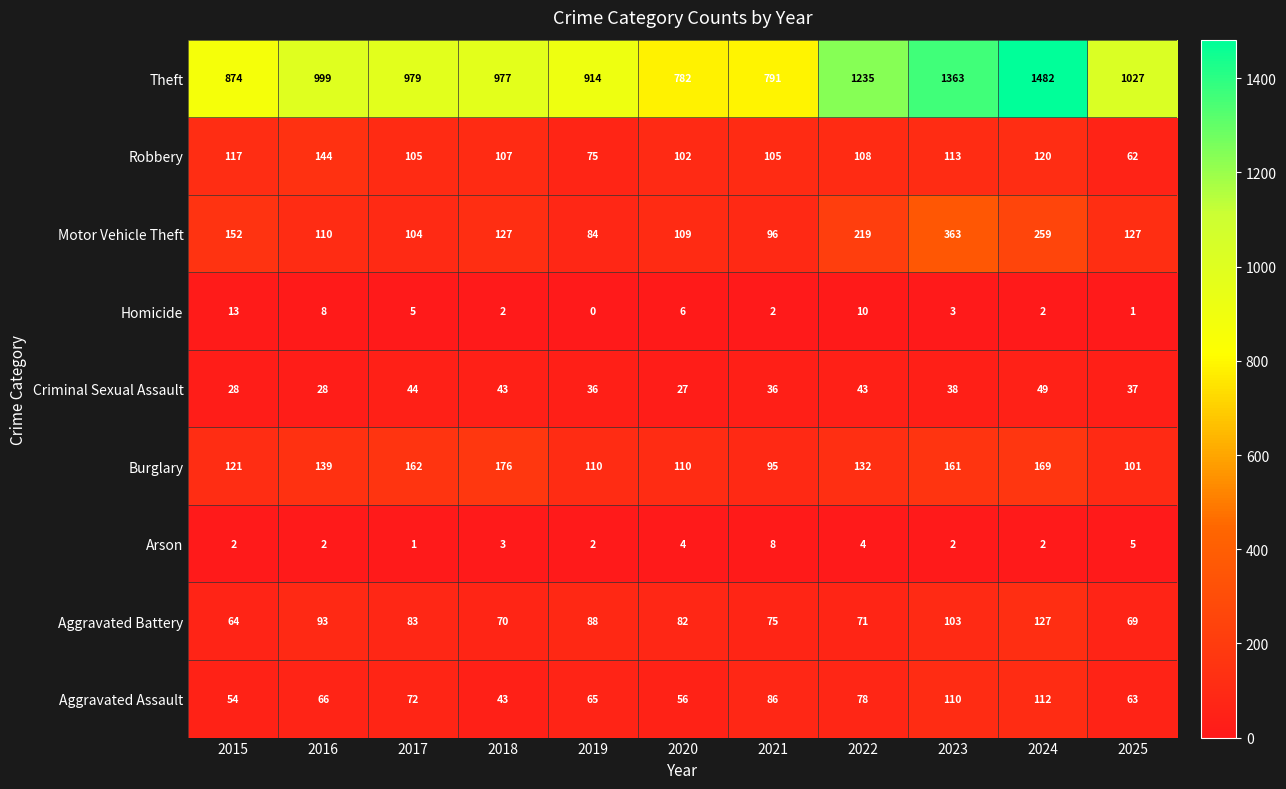

At which label is Criminal Sexual Assault closest to 38?

2023